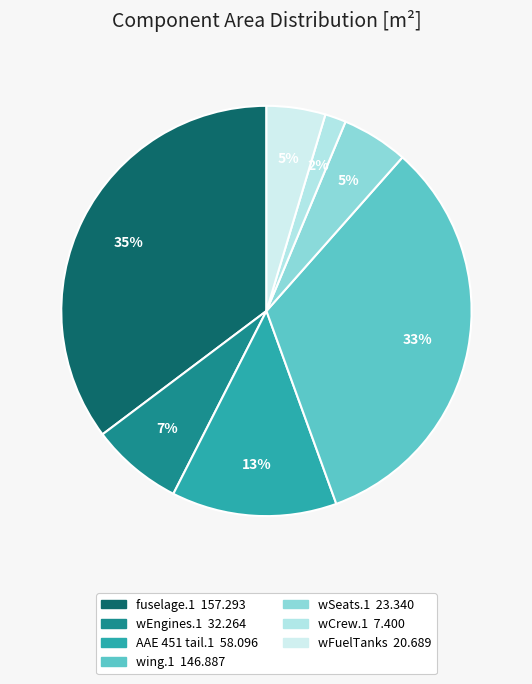

Which slice is the smallest?

wCrew.1